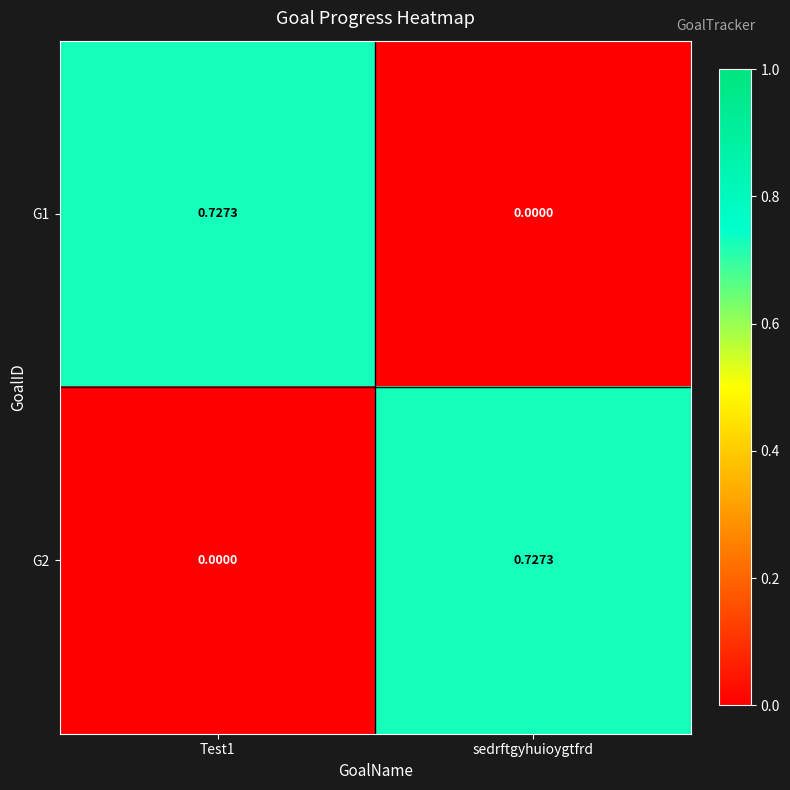

At which label does G1 reach its minimum?

sedrftgyhuioygtfrd